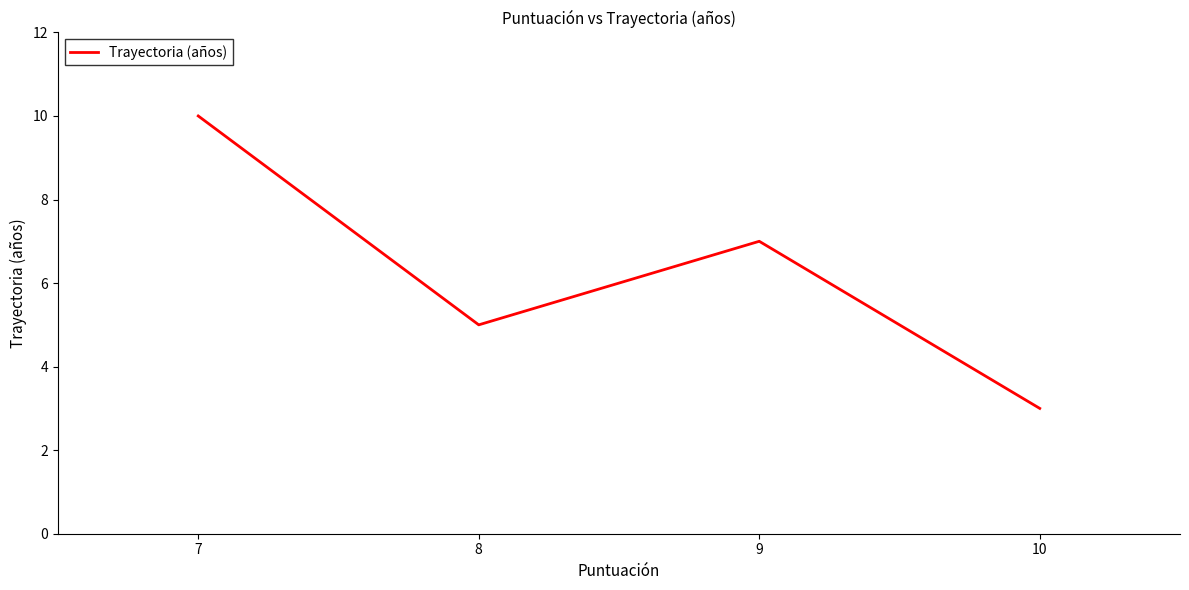

How many distinct data groups are displayed?

1